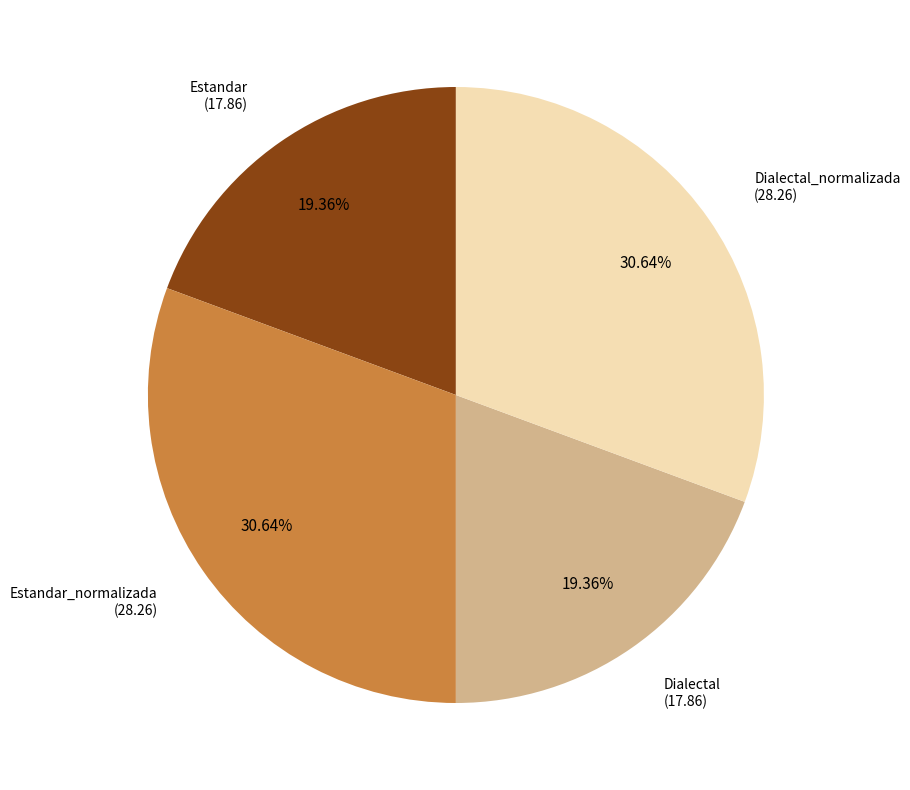

Does any single category account for the majority?

No